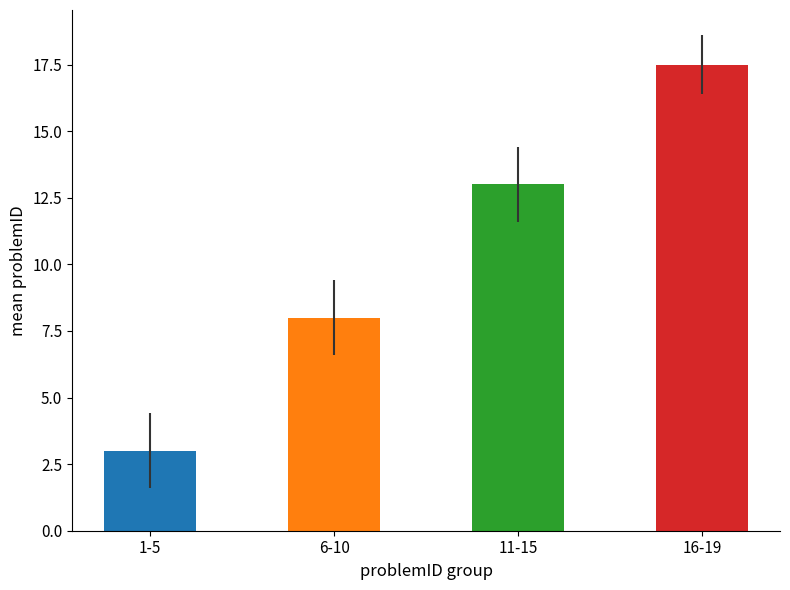

What is the greatest value displayed?

17.5